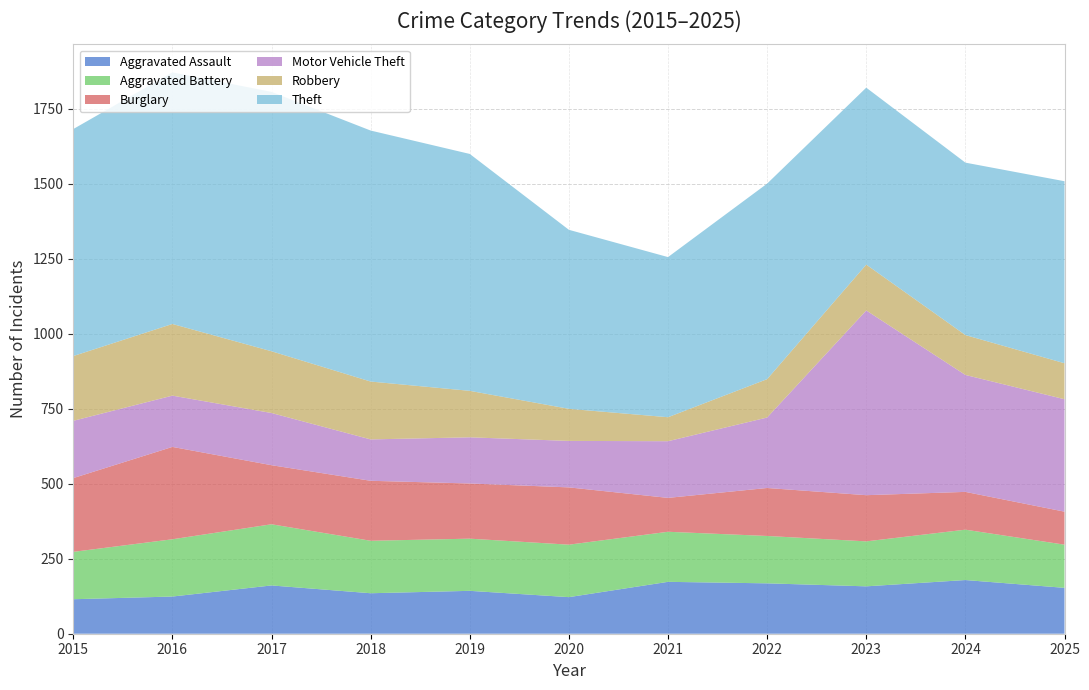

Reading left to right, list all the values displayed in this chart.

Aggravated Assault: 115	124	161	135	143	122	173	168	158	179	153
Aggravated Battery: 158	191	204	175	174	175	167	158	150	168	144
Burglary: 246	308	197	200	184	191	113	160	154	126	110
Motor Vehicle Theft: 191	171	174	138	154	155	189	235	616	390	375
Robbery: 216	239	206	193	155	107	80	128	153	133	120
Theft: 757	839	865	837	790	597	534	652	590	575	607